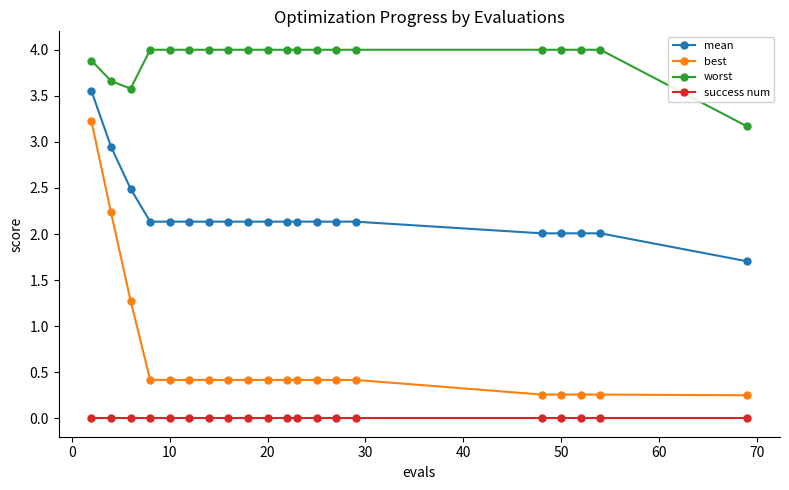

What is the value of the best point at the 19th from the left?

0.3